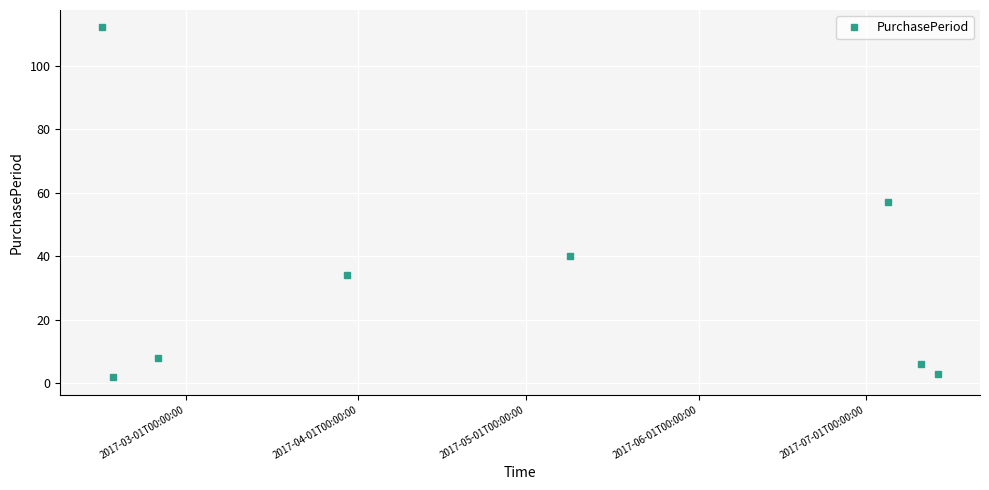

What is the greatest value displayed?

112